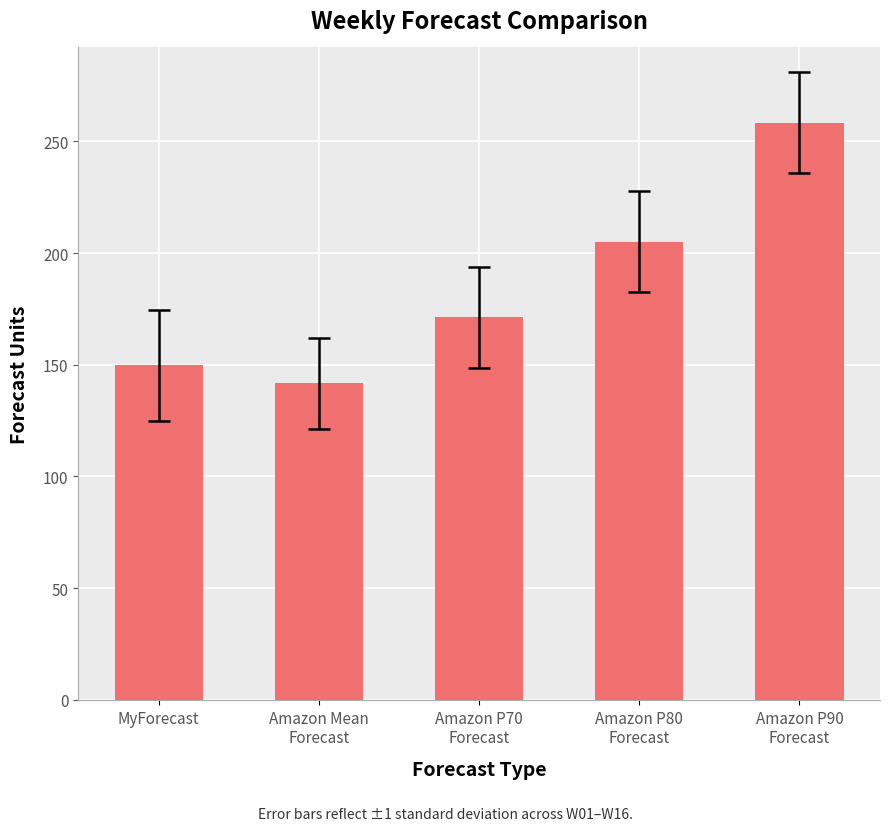

Reading left to right, transcribe all the data shown in this chart.

149.7	141.7	171.3	205.0	258.3